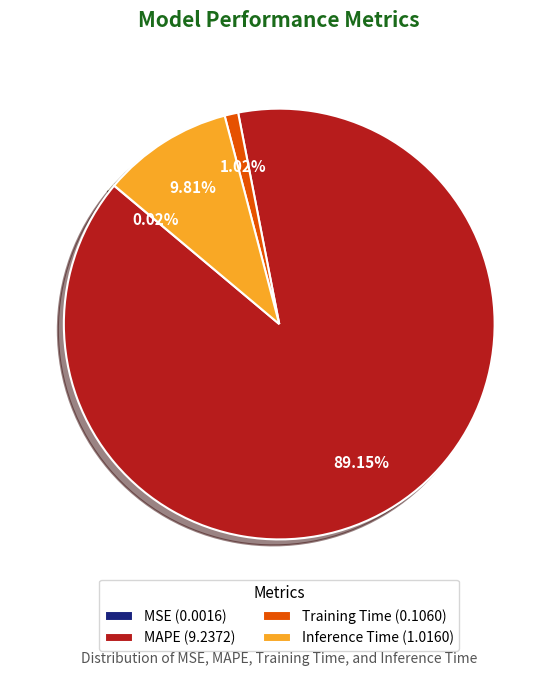

To the nearest percent, what is the average slice percentage?

25%